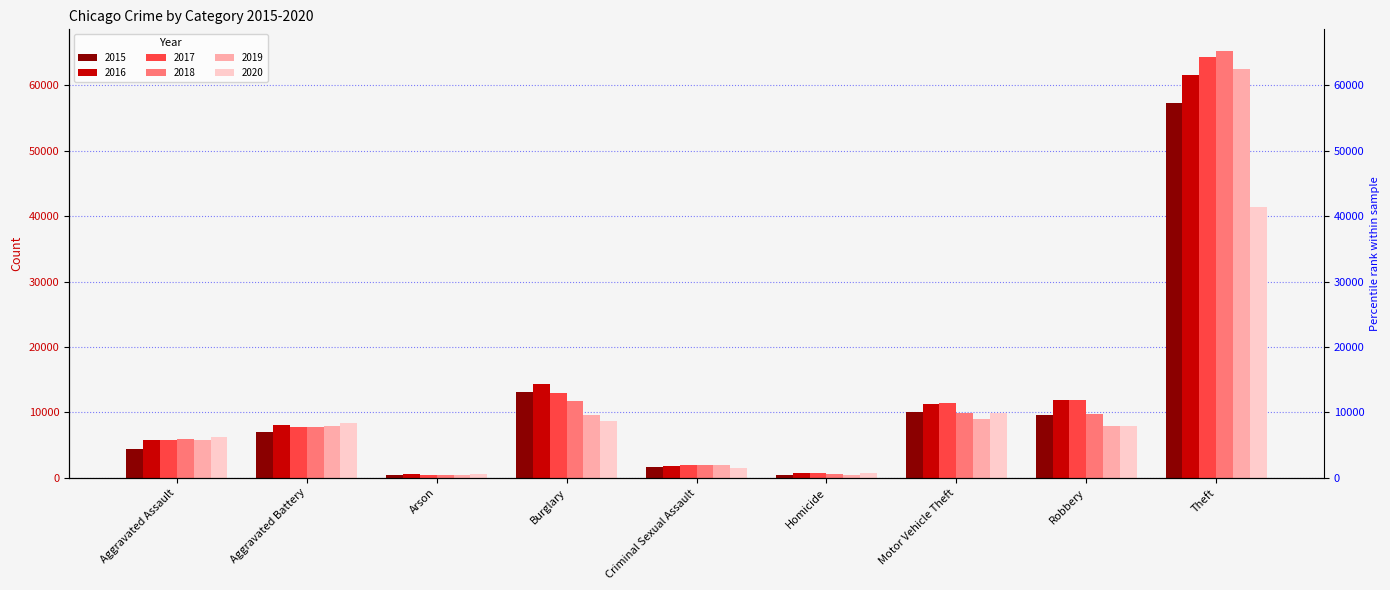

What is the label of the 4th bar from the right?

Homicide